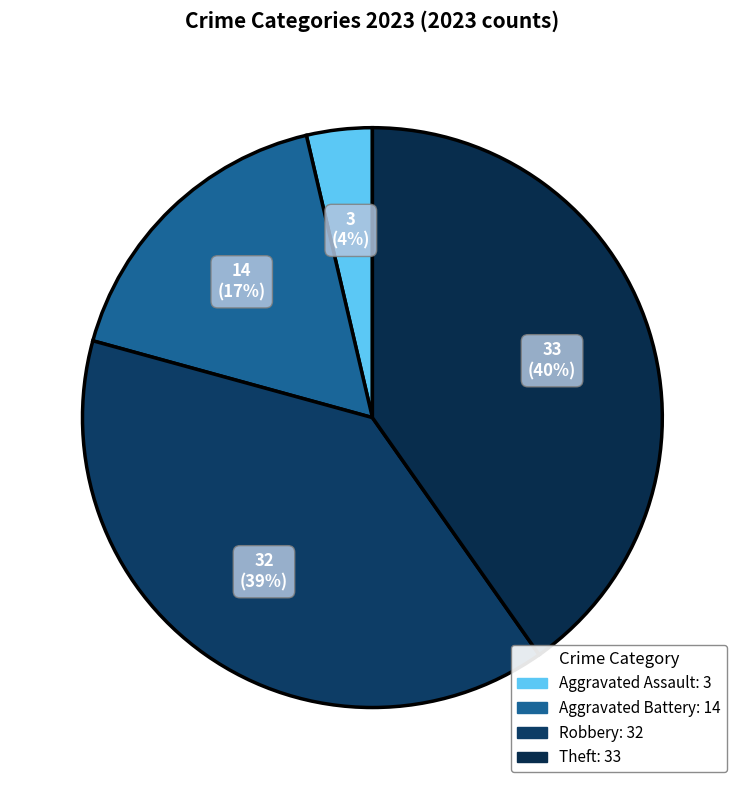

How many segments does this pie chart have?

4